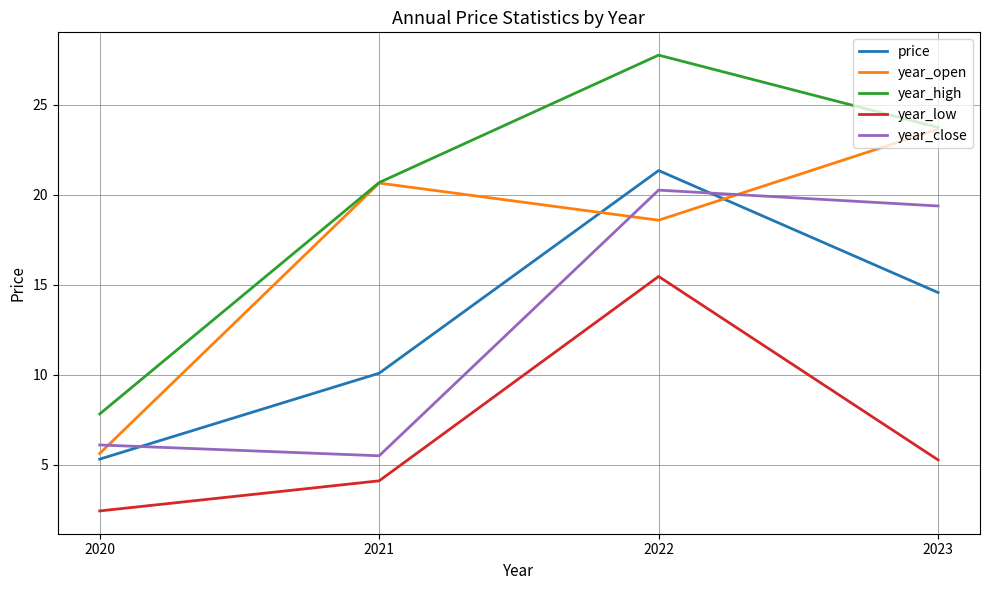

Between 2021 and 2023, which series saw the biggest shift?

year_close